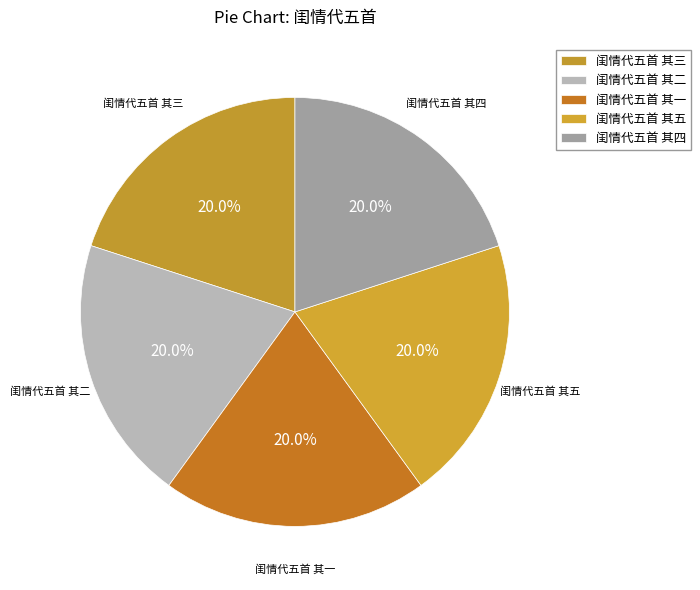

What percentage is the 闺情代五首 其三 slice, to the nearest percent?

20%